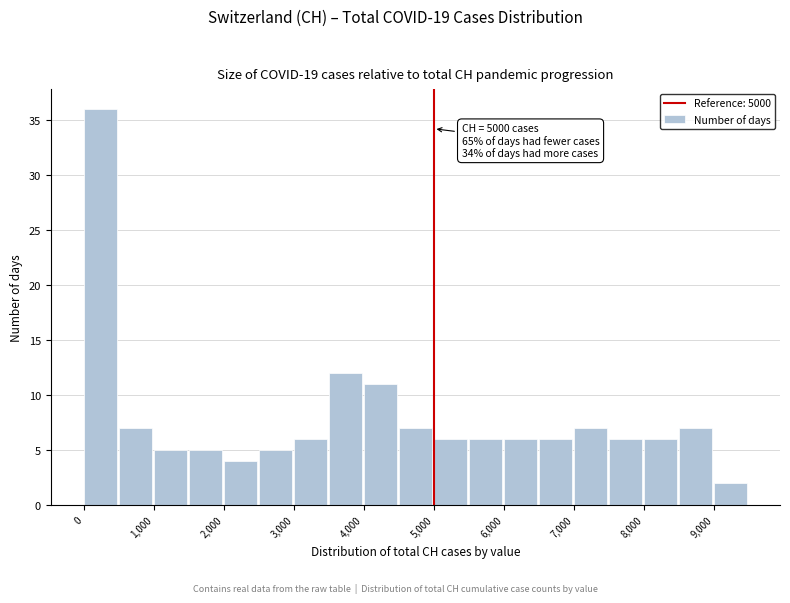

Over which range of the x-axis is the bar tallest?

0 to 500